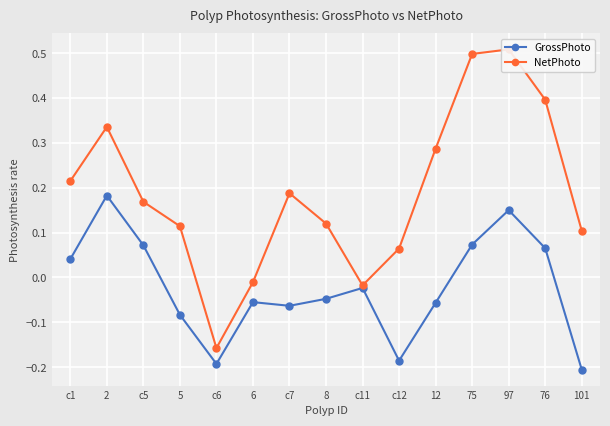

Rank the categories by NetPhoto value from lowest to highest.

c6, c11, 6, c12, 101, 5, 8, c5, c7, c1, 12, 2, 76, 75, 97